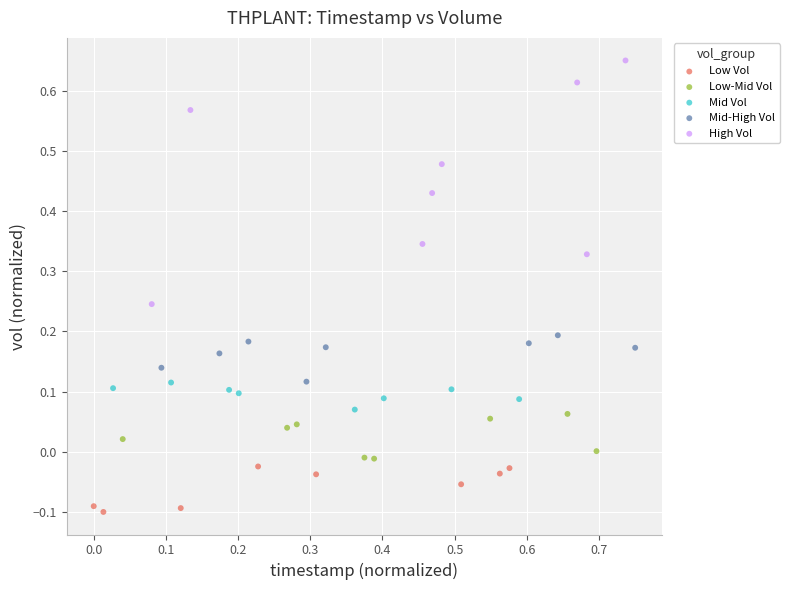

Which series contains the lowest Y value?

Low Vol